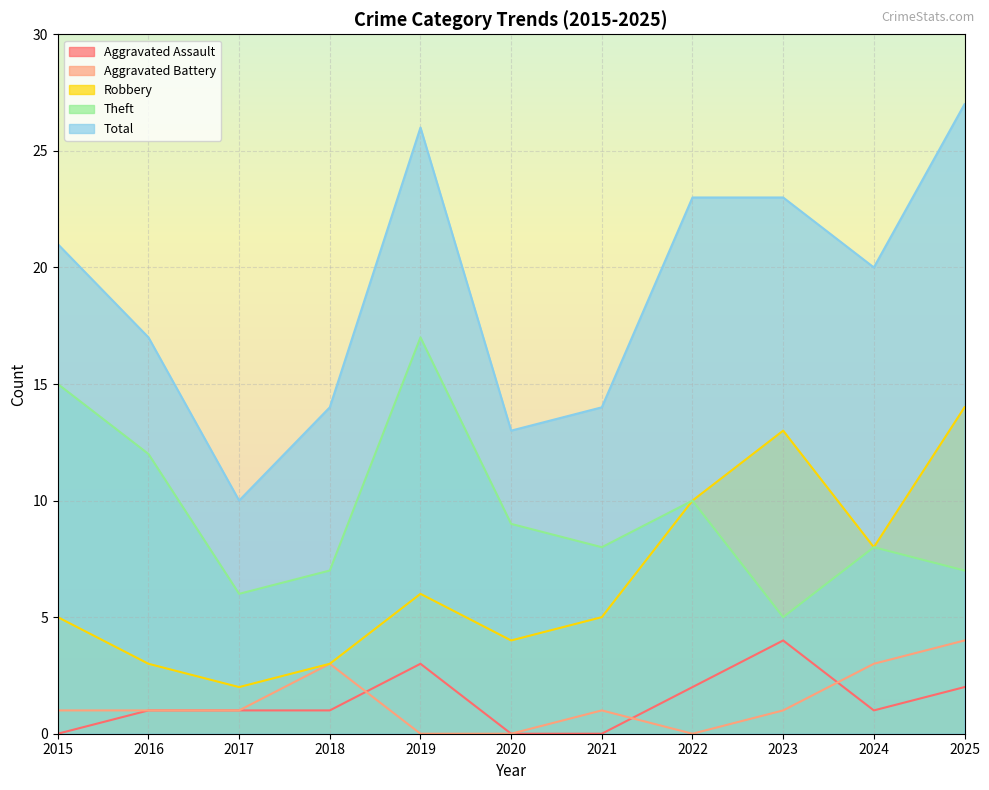

What is the difference between the Theft values at 2015 and 2022?

5